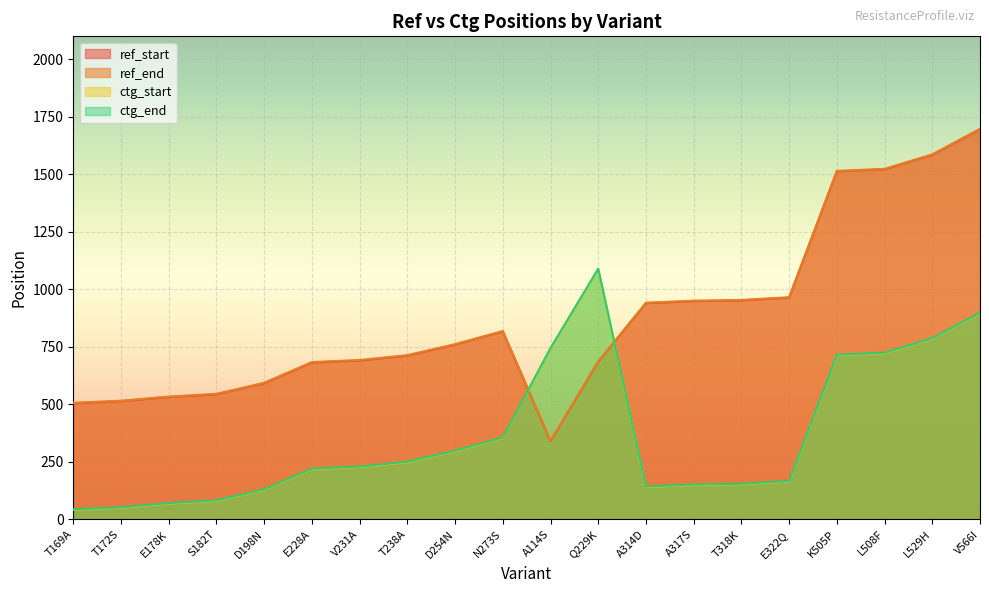

Is it true that ctg_start equals 628 at V566I?

False